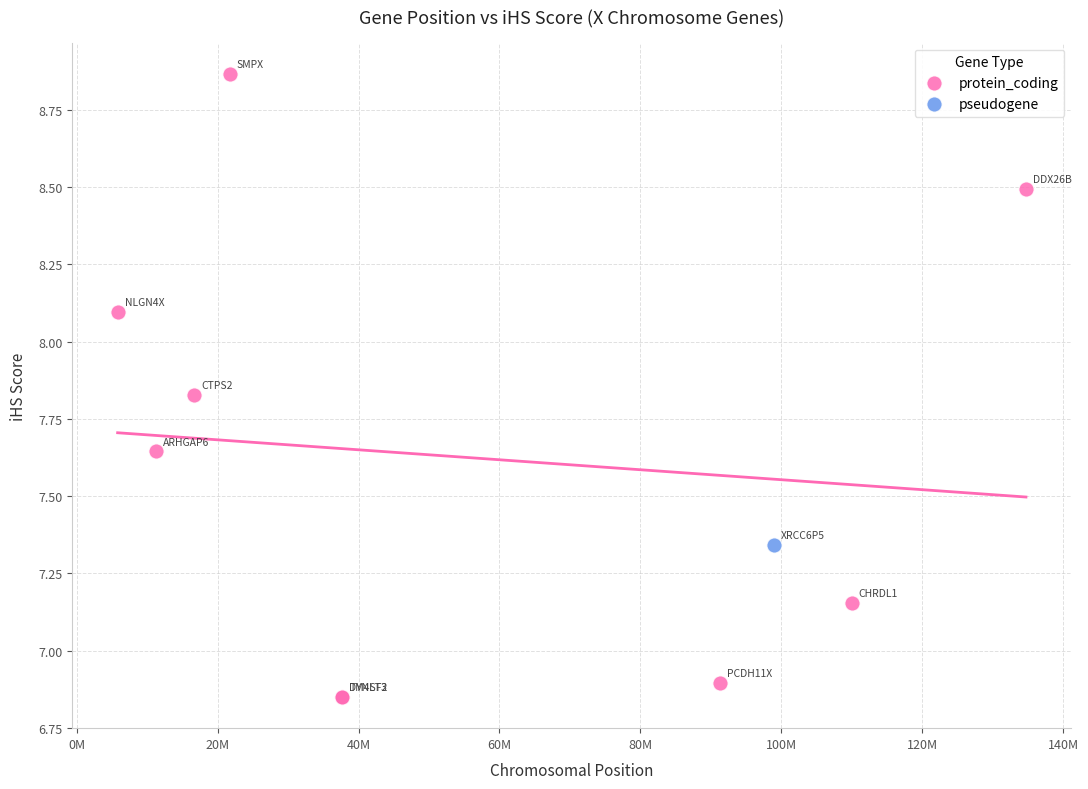

What are all the series names shown in the legend?

protein_coding, pseudogene